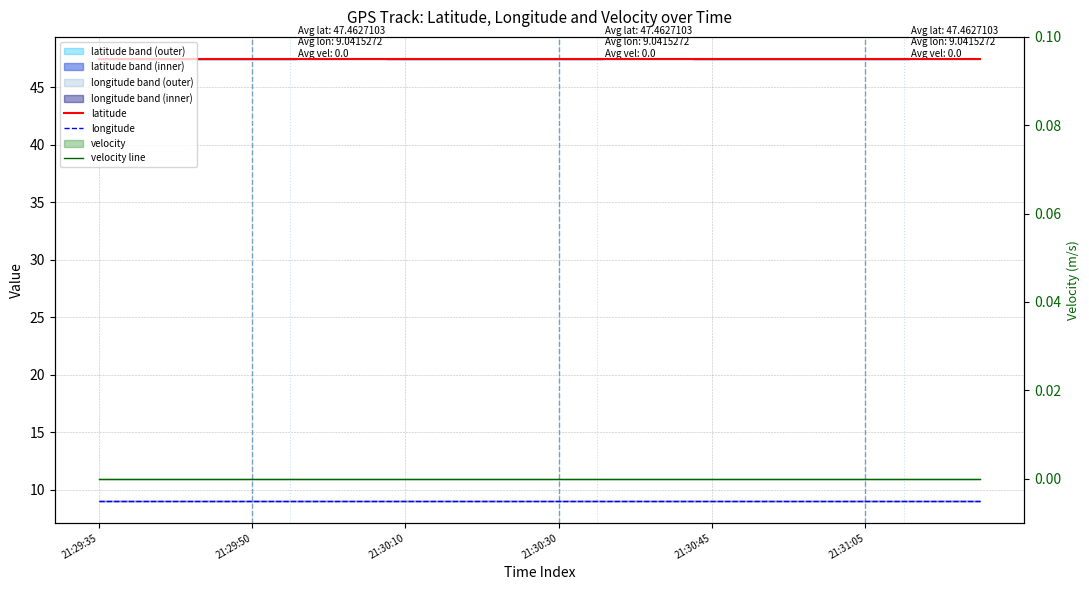

True or false: longitude and latitude intersect in this chart.

False